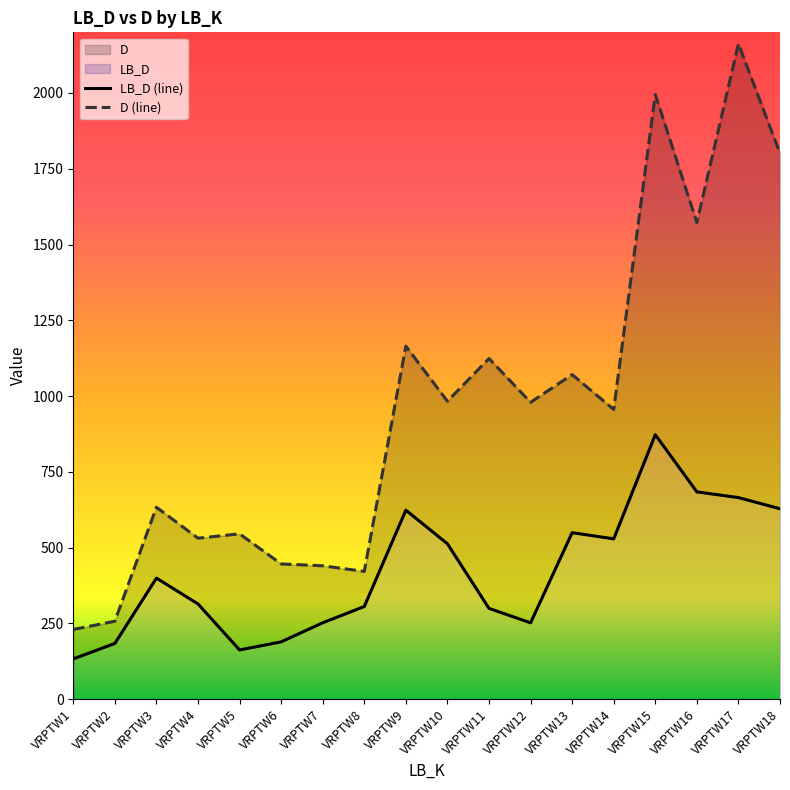

How many data points in D (line) are less than 979?

9